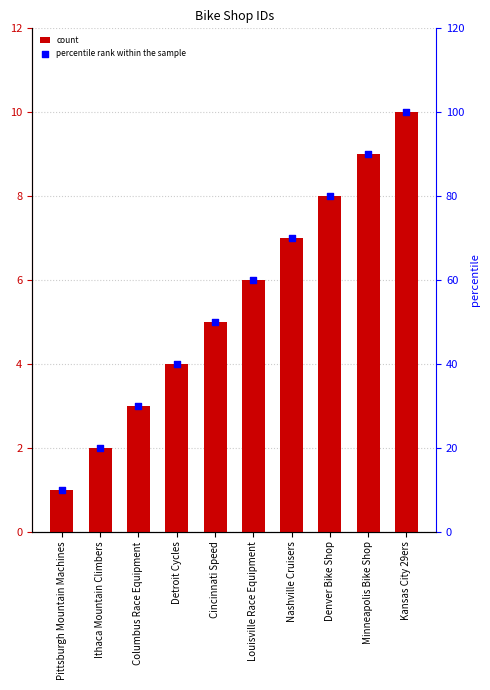

Which series reaches the minimum Y coordinate?

count